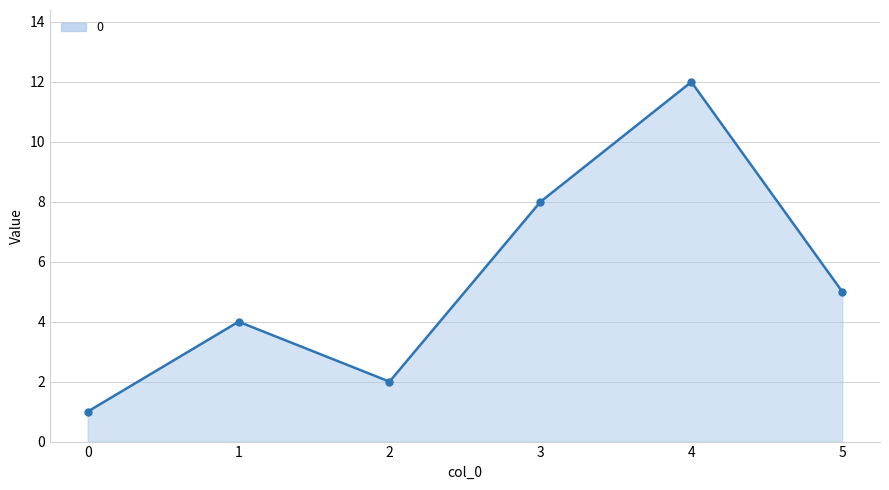

Where is the data nearest to the value 6?

5